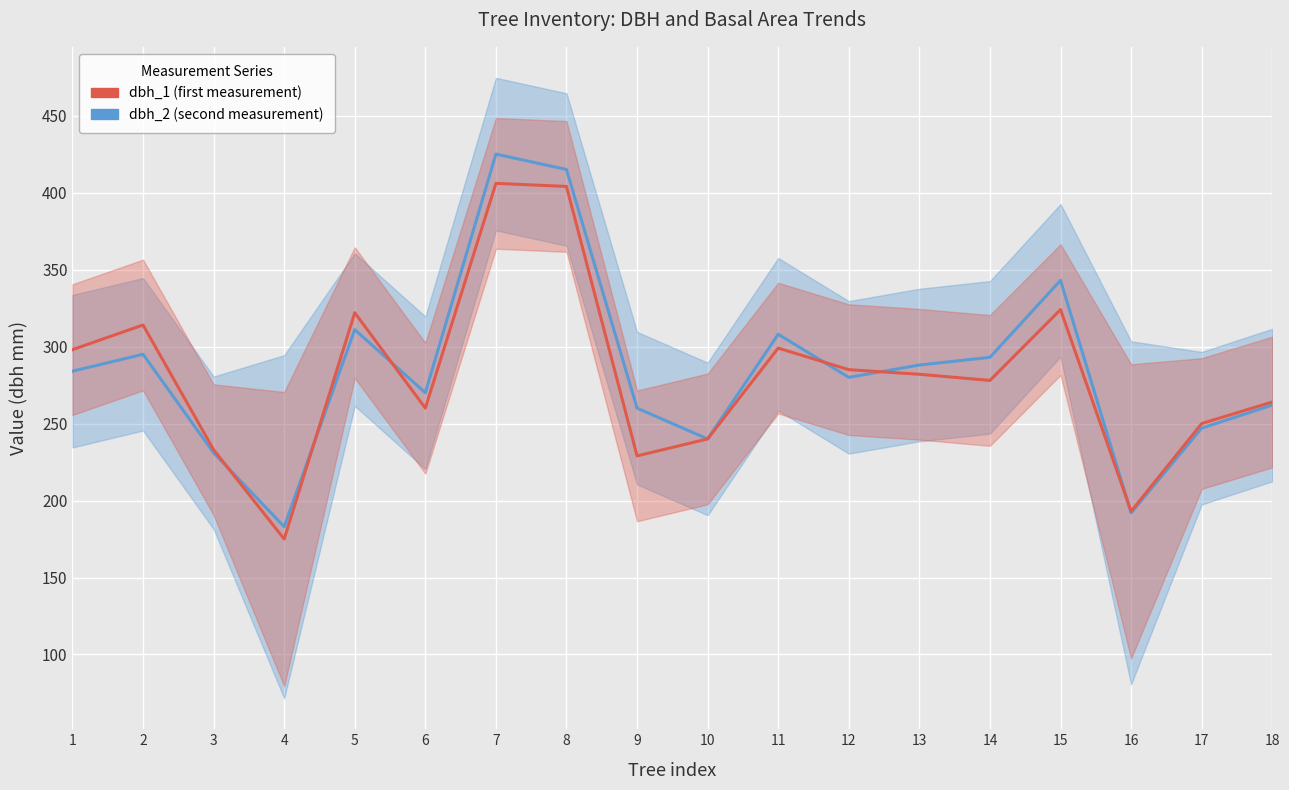

At how many categories does at least one series exceed 392?

2